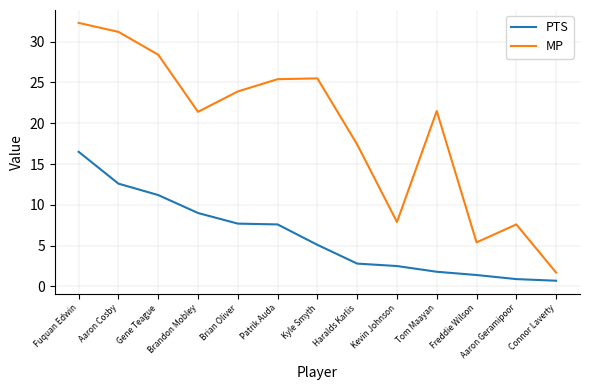

True or false: PTS and MP cross at least once.

False